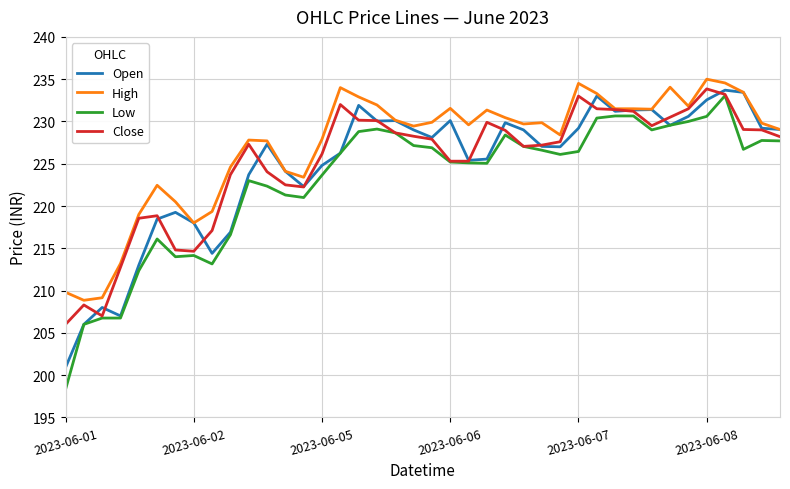

Which series has the largest total across all categories?

High